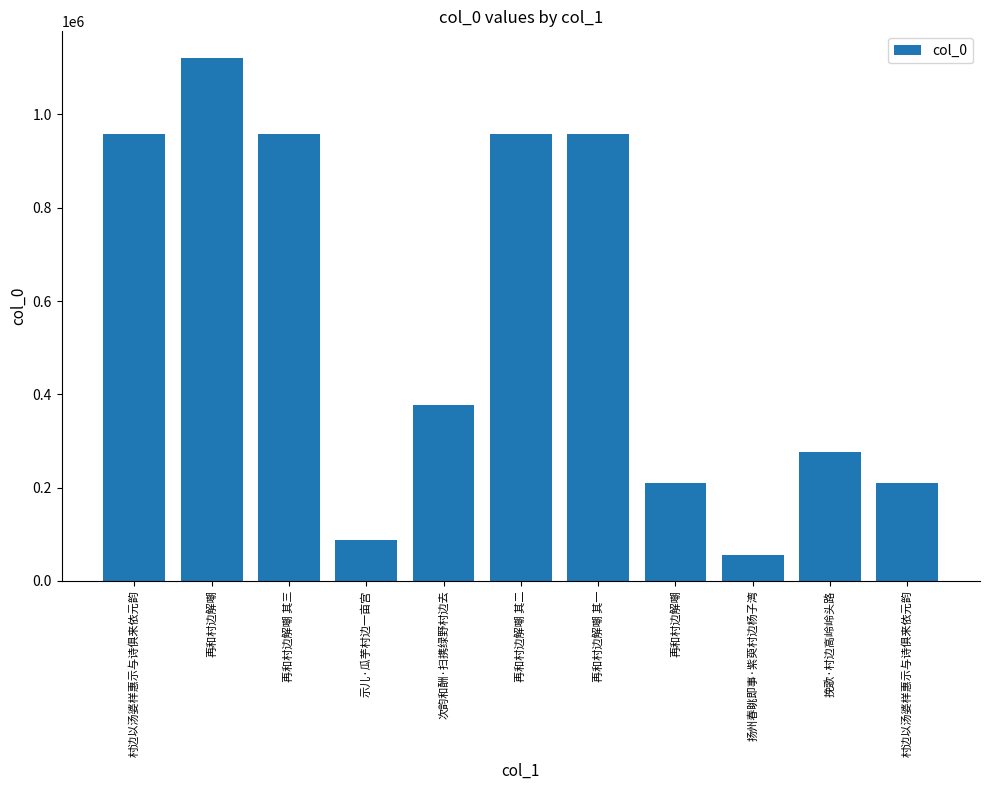

How many values are below 377031?

5